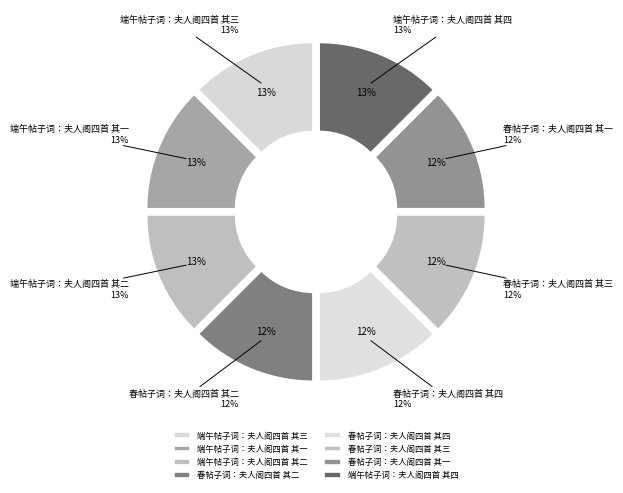

To the nearest percent, what portion does 端午帖子词：夫人阁四首 其一 represent?

13%